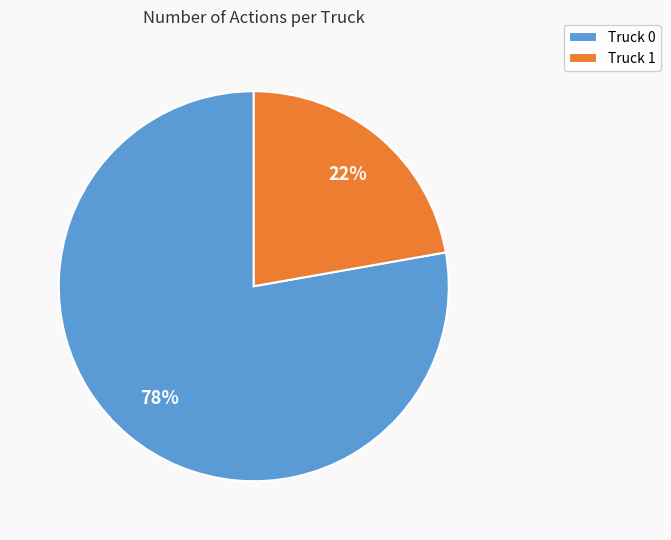

What is the smallest slice in the pie chart?

Truck 1